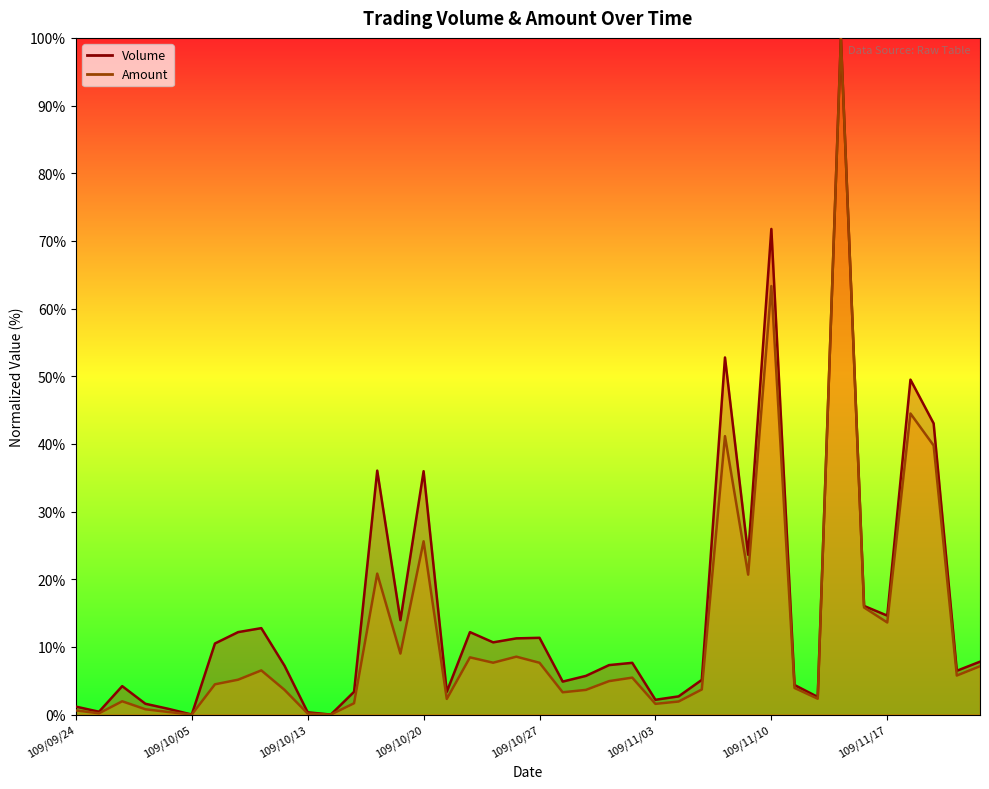

True or false: Amount and Volume cross at least once.

False